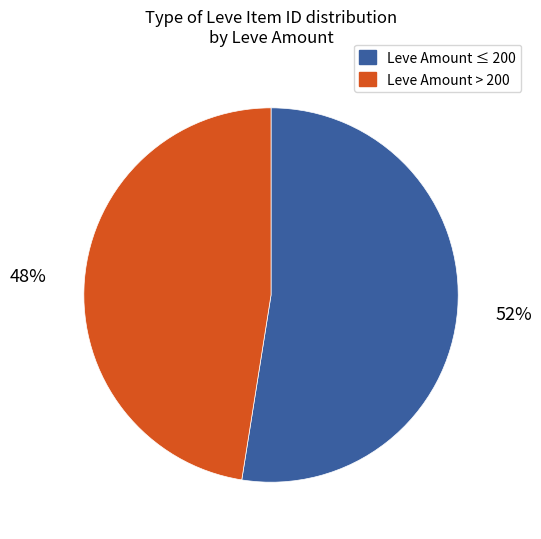

Is there any slice that represents more than half of the pie?

Yes